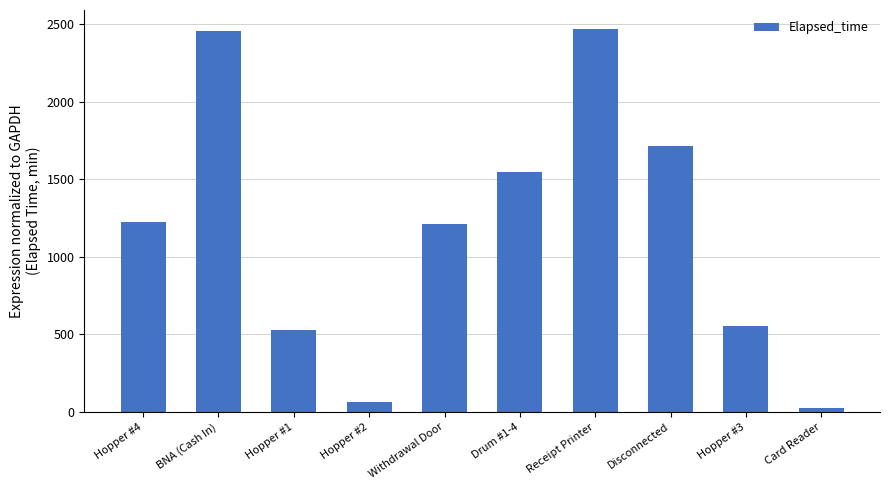

Which has a higher value, Receipt Printer or Card Reader?

Receipt Printer